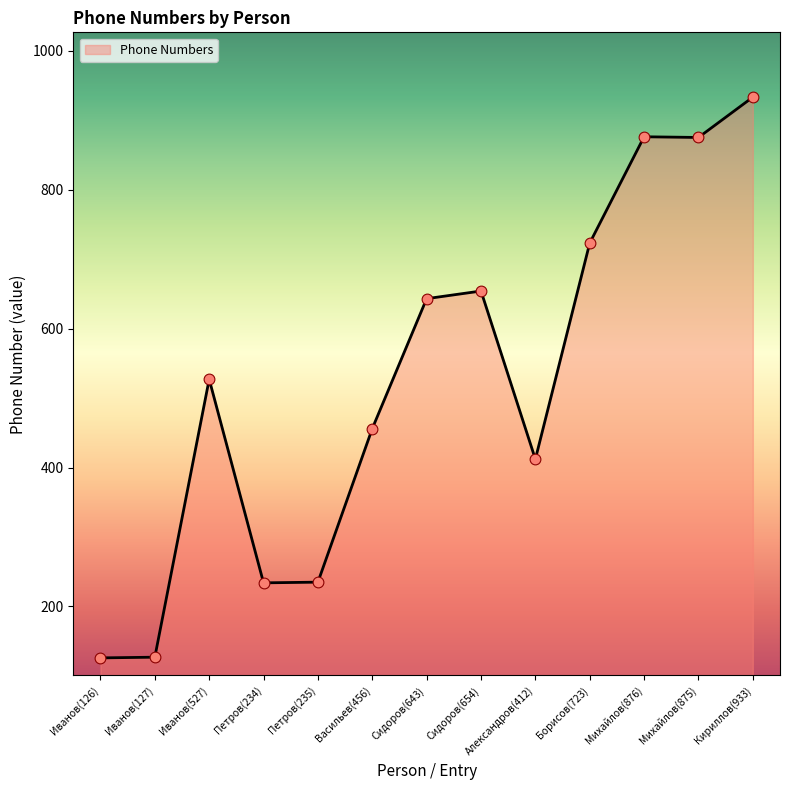

What is the change in value from Петров(234) to Васильев(456)?

+222